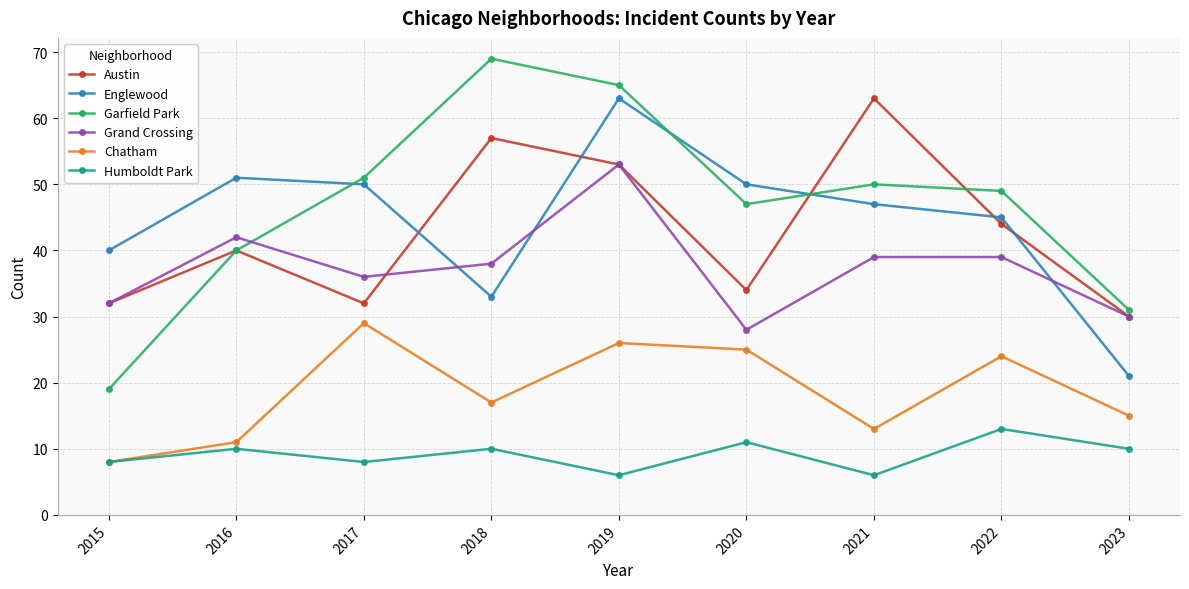

What are all the series names shown in the legend?

Austin, Englewood, Garfield Park, Grand Crossing, Chatham, Humboldt Park